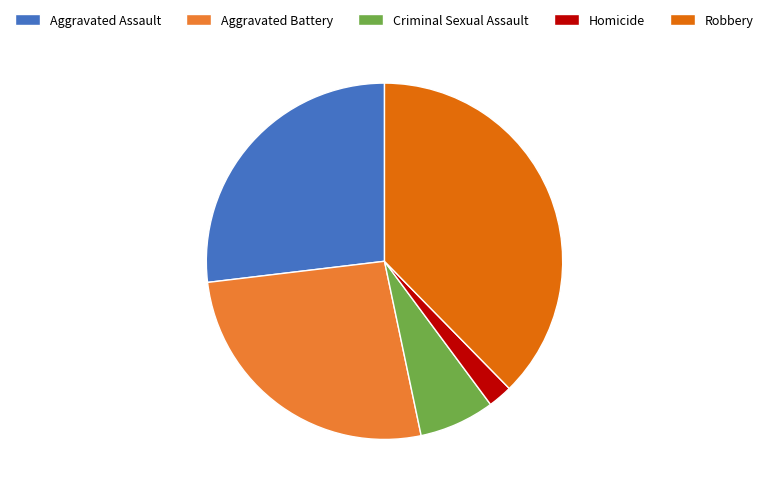

Which has a higher value, Aggravated Assault or Homicide?

Aggravated Assault